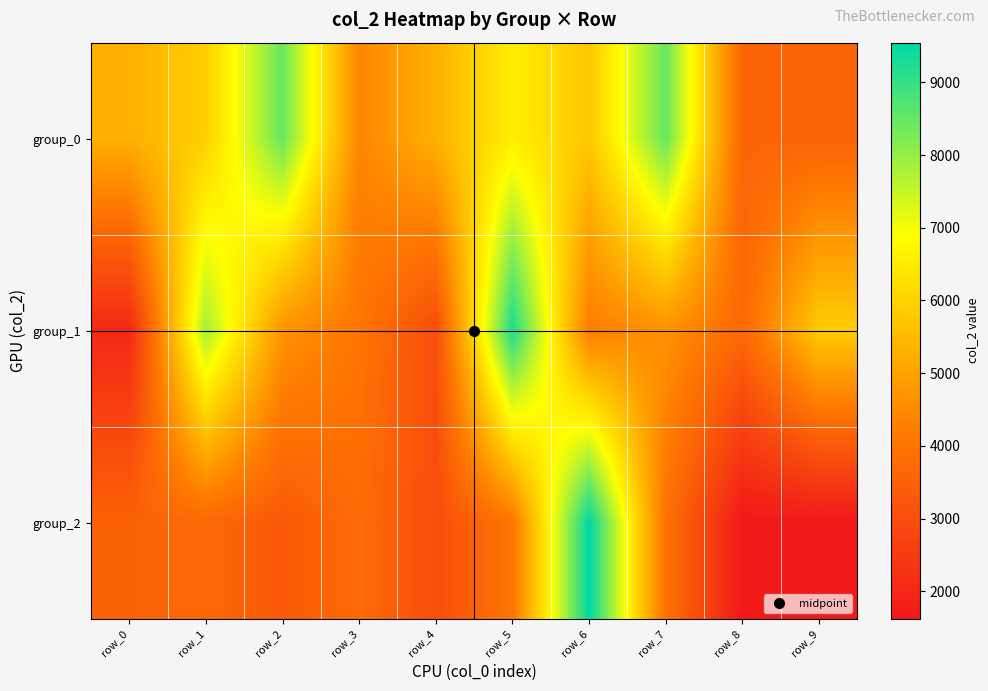

Count the number of categories in the chart.

10